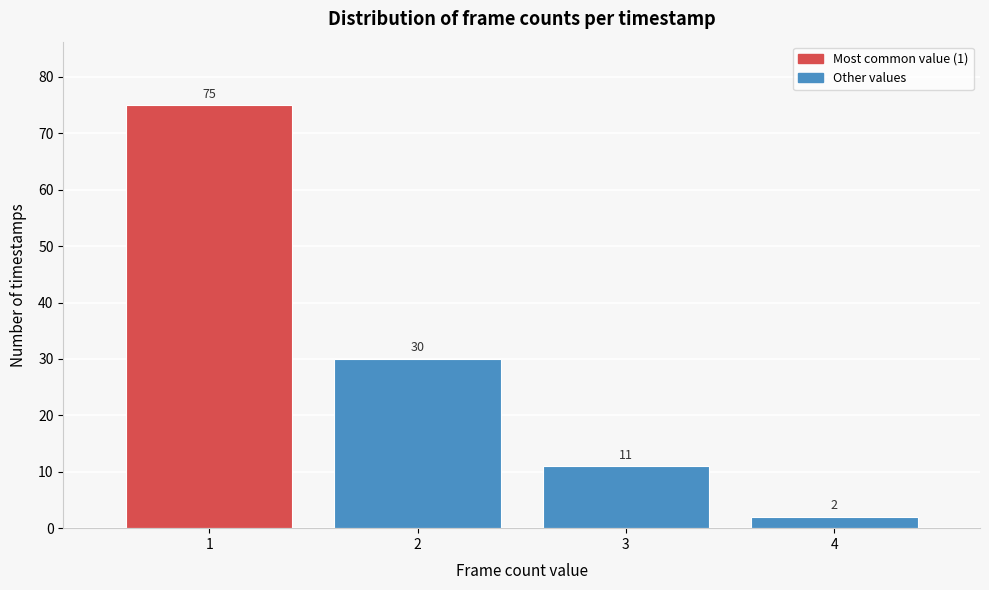

Reading left to right, what are all the values shown in this chart?

1=75	2=30	3=11	4=2